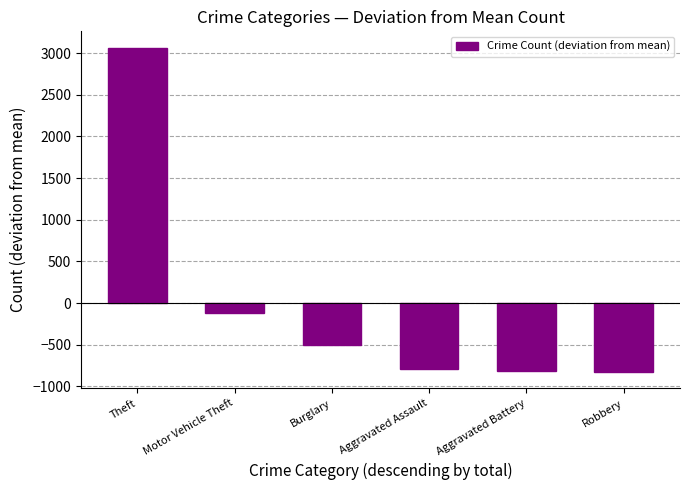

True or false: the data shows -512.5 at Aggravated Battery.

False